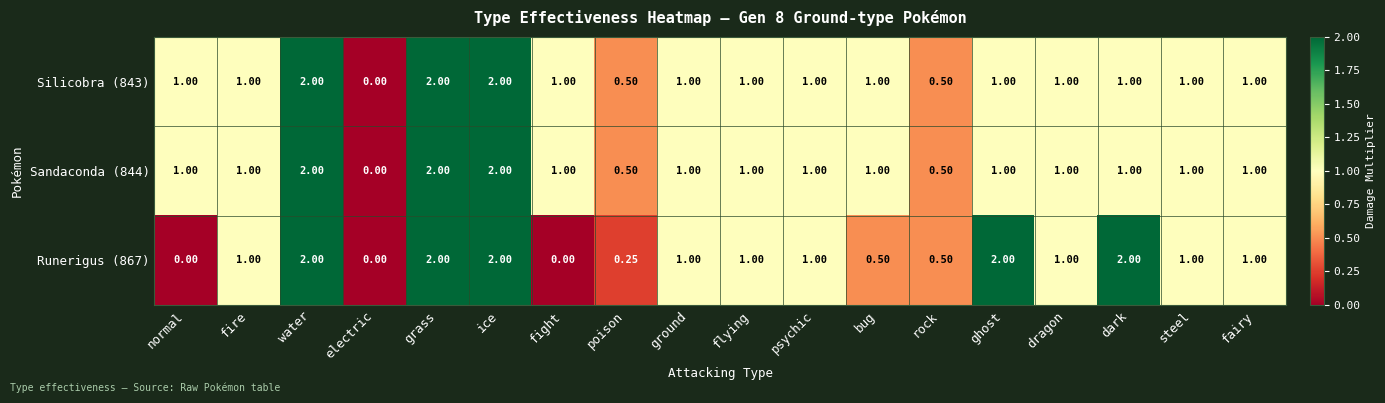

Is the value of Sandaconda (844) at electric greater than the value of Silicobra (843) at rock?

No